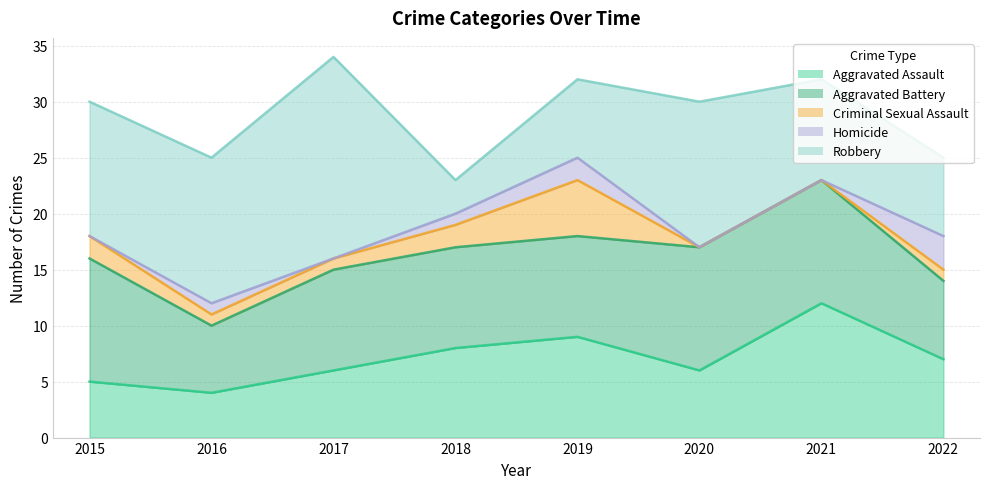

True or false: Homicide and Aggravated Battery intersect in this chart.

False